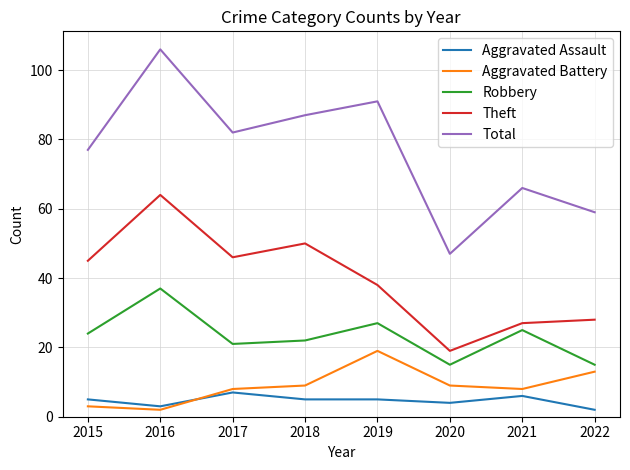

What is the highest value of the Theft series?

64